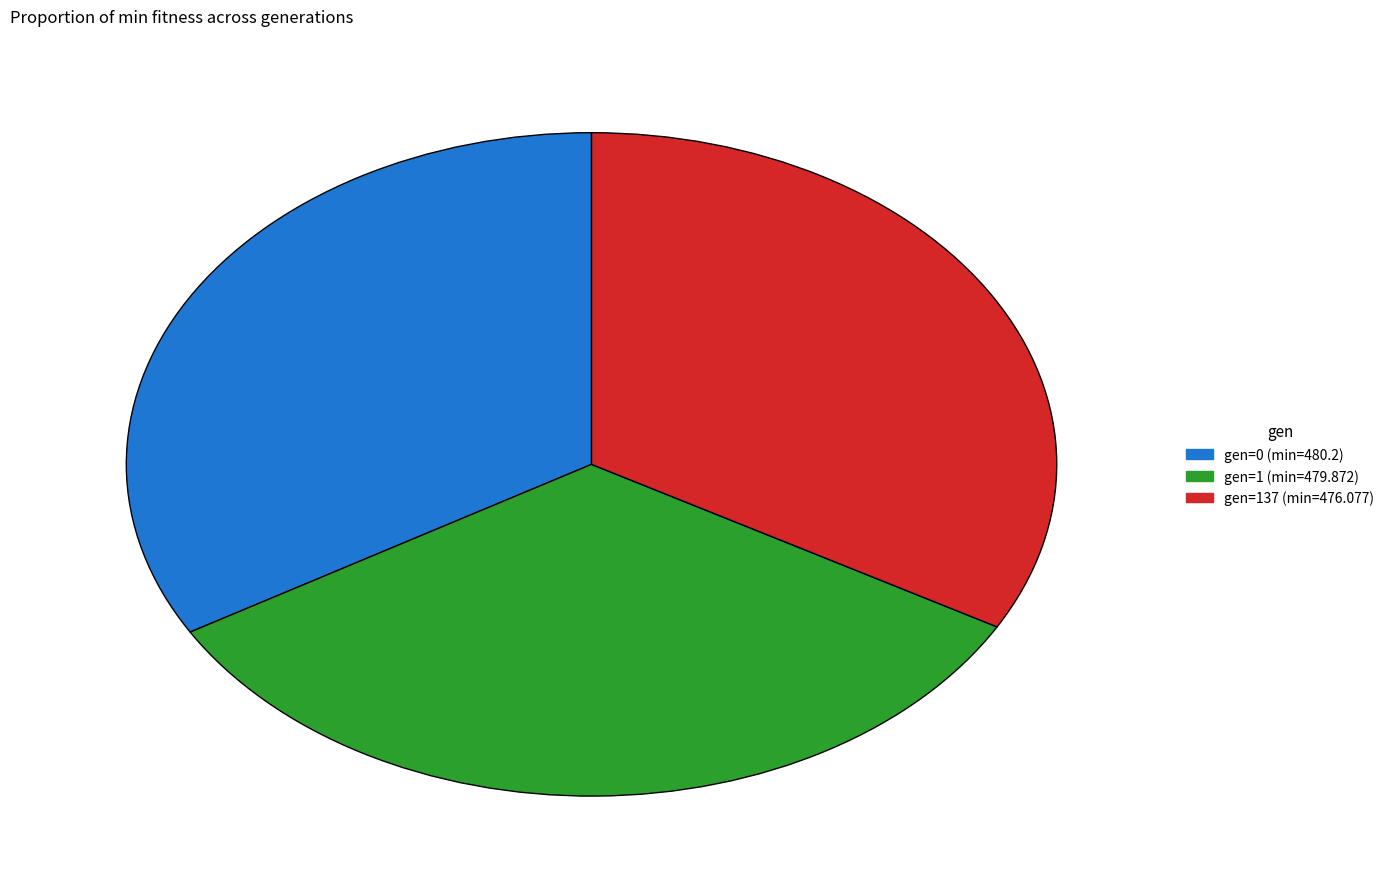

Approximately how many times larger is the value at gen=1 (min=479.872) compared to gen=0 (min=480.2)?

1.0